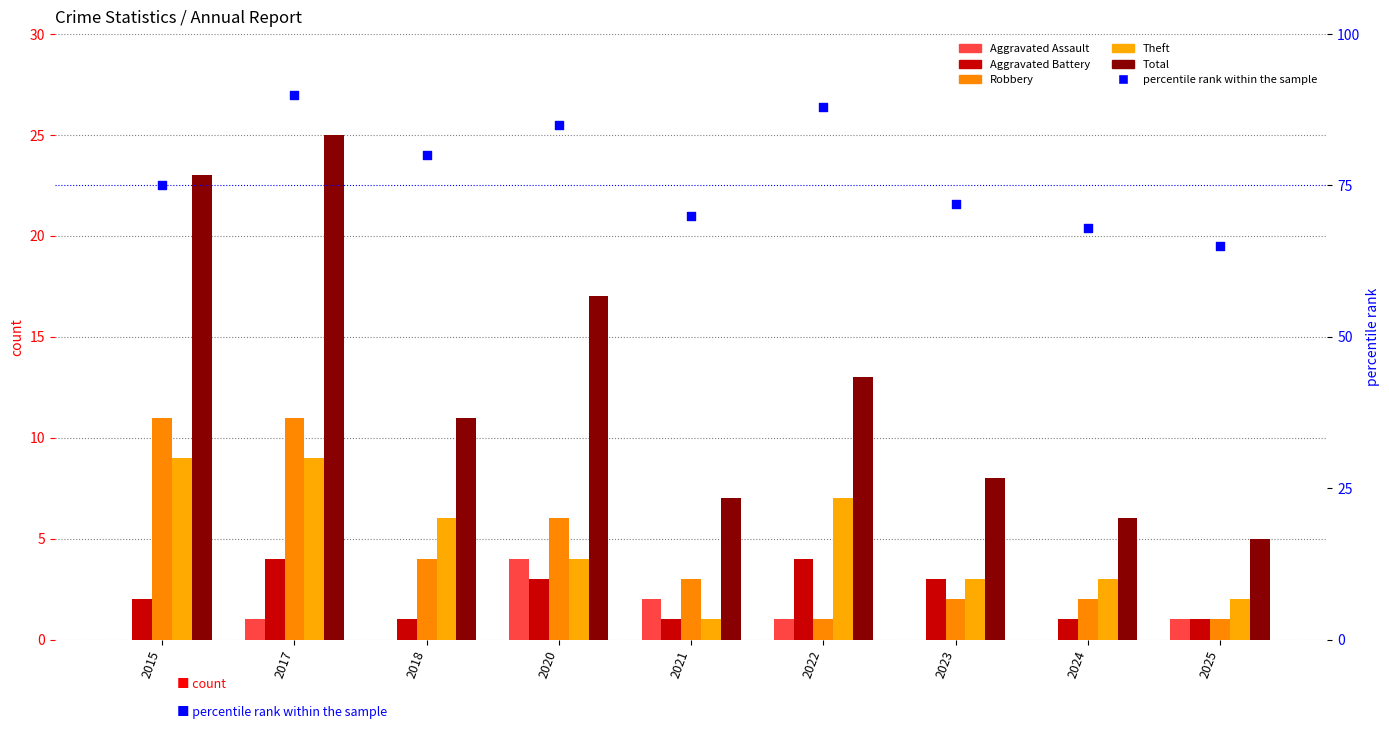

Which series has the largest Y range (max minus min)?

percentile rank within the sample